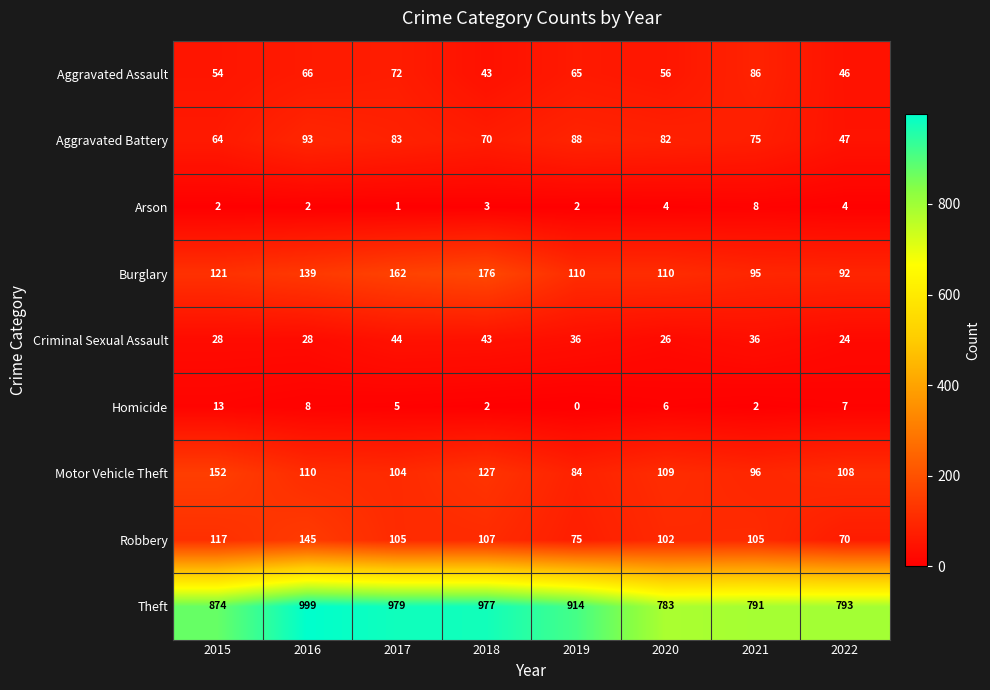

The value of Aggravated Assault at 2019 is 65. True or false?

True